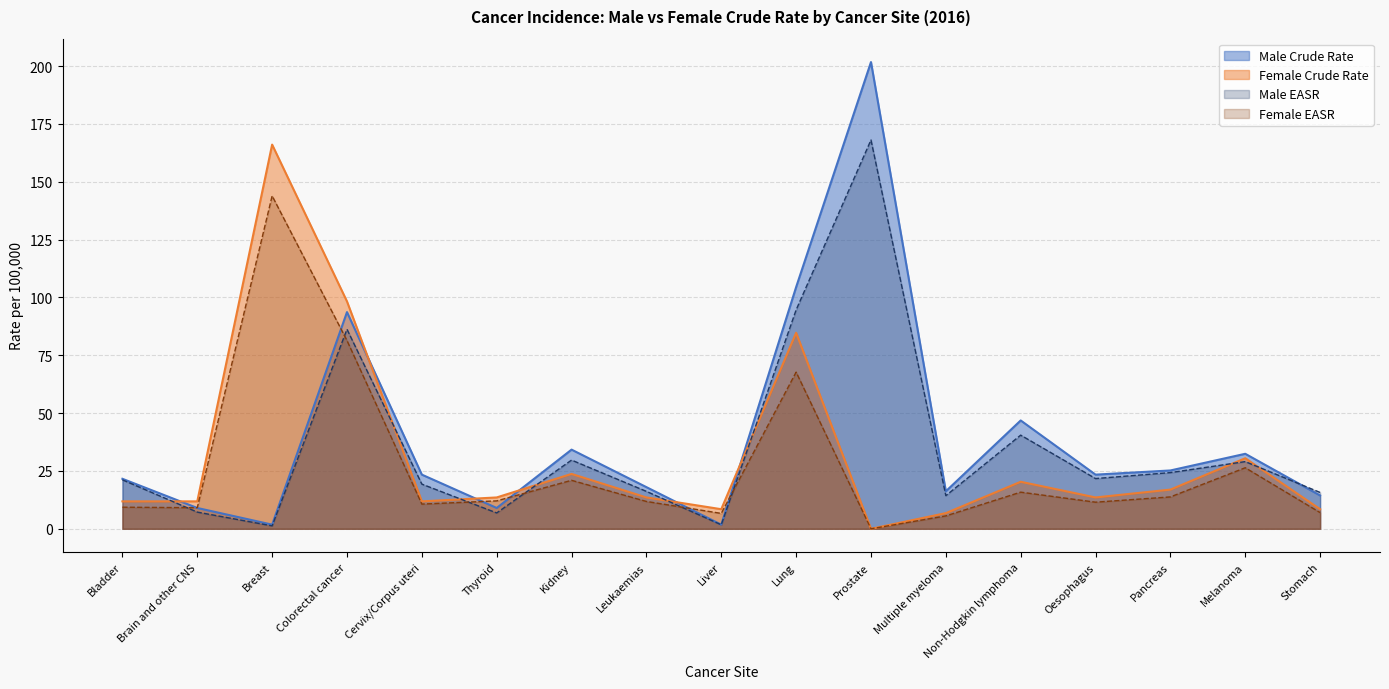

Rank the series by their maximum value, from lowest to highest.

Female EASR, Female Crude Rate, Male EASR, Male Crude Rate